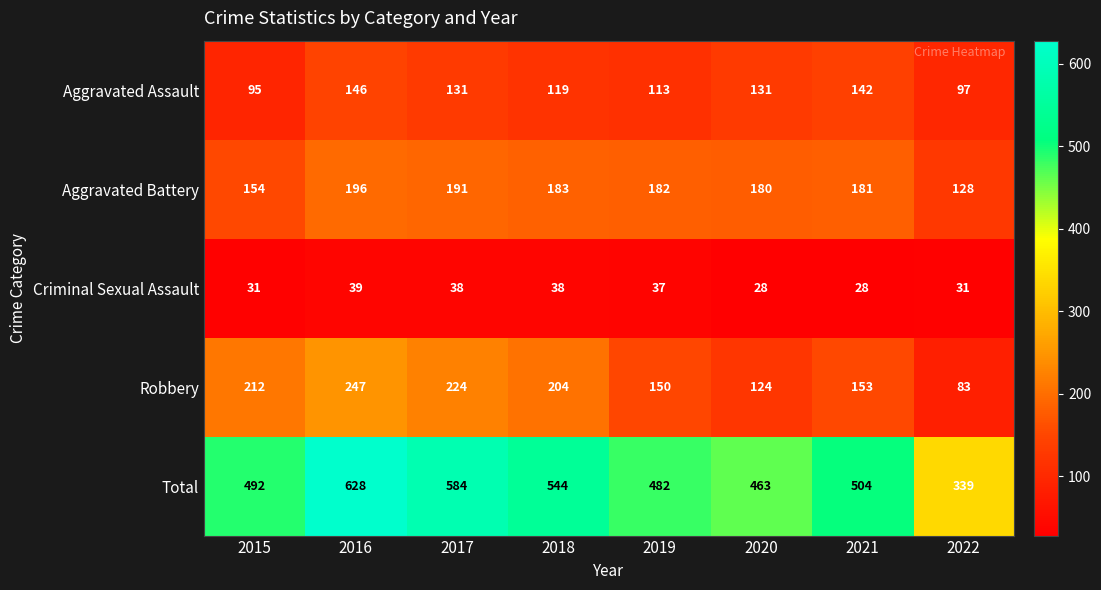

What is the average value of the Criminal Sexual Assault series?

34